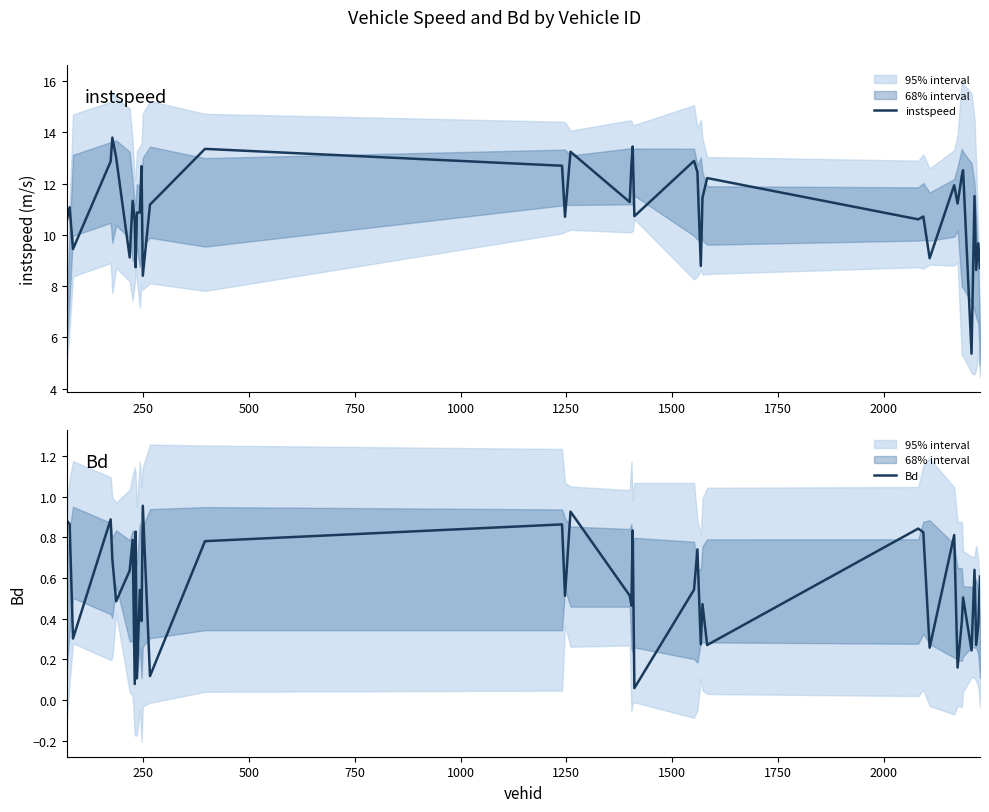

In instspeed, how many points are higher than both neighbors (excluding endpoints)?

15